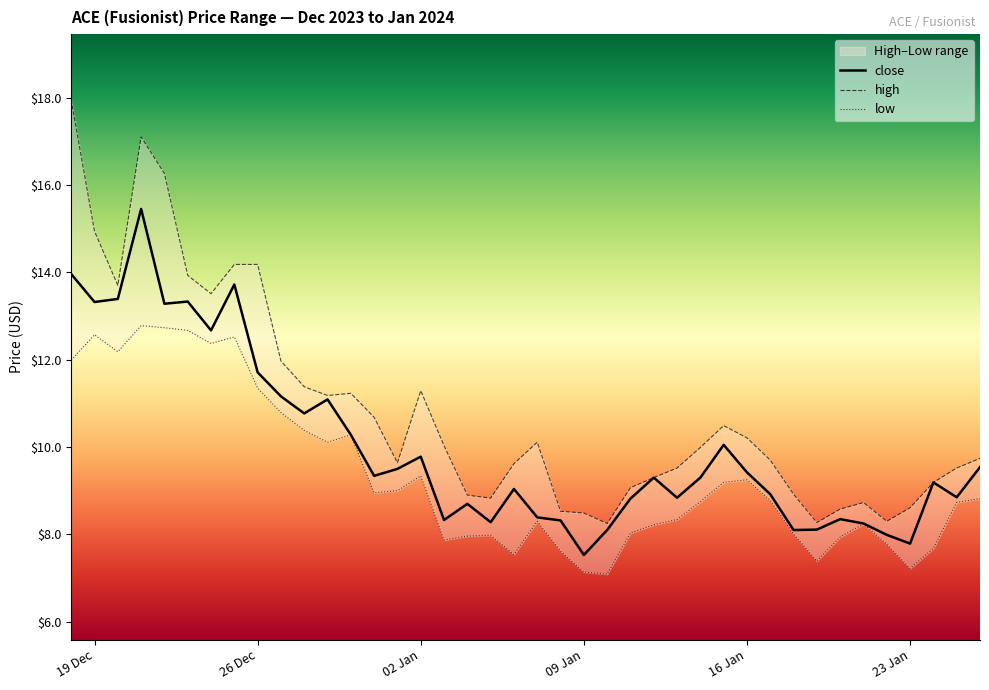

Reading right to left, what are all the values shown in this chart?

close: 9.5	8.8	9.2	7.8	8.0	8.2	8.3	8.1	8.1	8.9	9.4	10.1	9.3	8.8	9.3	8.8	8.1	7.5	8.3	8.4	9.0	8.3	8.7	8.3	9.8	9.5	9.3	10.3	11.1	10.8	11.2	11.7	13.7	12.7	13.3	13.3	15.4	13.4	13.3	14.0
high: 9.7	9.5	9.2	8.6	8.3	8.7	8.6	8.3	8.9	9.7	10.2	10.5	10.0	9.5	9.3	9.1	8.2	8.5	8.5	10.1	9.6	8.8	8.9	10.0	11.3	9.6	10.7	11.2	11.2	11.4	12.0	14.2	14.2	13.5	13.9	16.3	17.1	13.7	14.9	17.9
low: 8.8	8.7	7.7	7.2	7.8	8.2	7.9	7.4	8.0	8.8	9.2	9.2	8.8	8.3	8.2	8.0	7.1	7.1	7.6	8.3	7.5	8.0	8.0	7.9	9.3	9.0	8.9	10.3	10.1	10.4	10.8	11.3	12.5	12.4	12.7	12.7	12.8	12.2	12.6	12.0